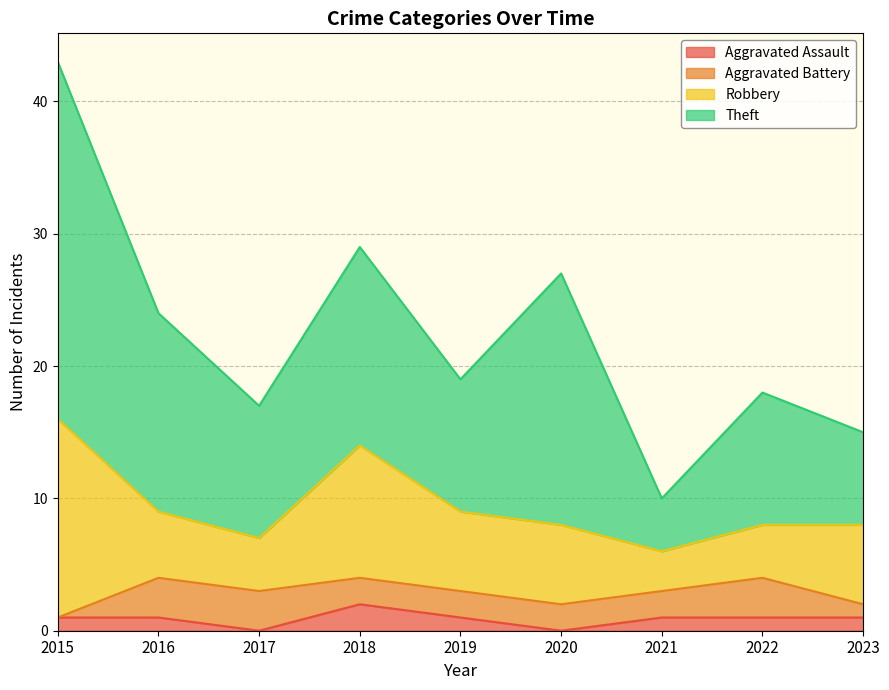

What is the total value across all series at 2022?

18